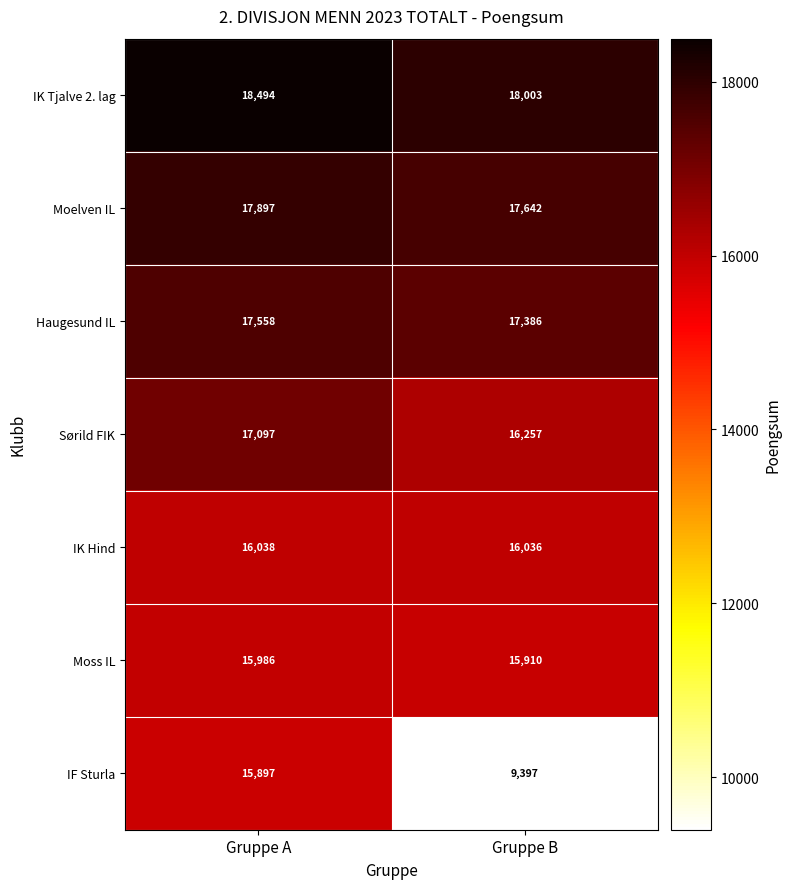

List the series in order of their peak value, lowest first.

IF Sturla, Moss IL, IK Hind, Sørild FIK, Haugesund IL, Moelven IL, IK Tjalve 2. lag